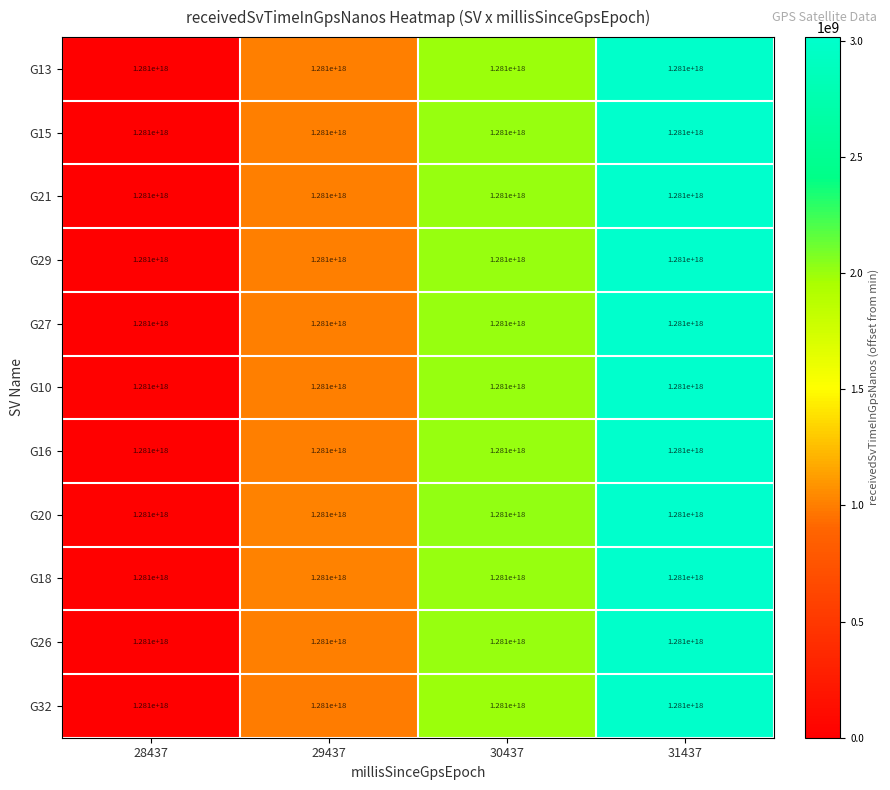

At which category is the sum across all series the highest?

31437